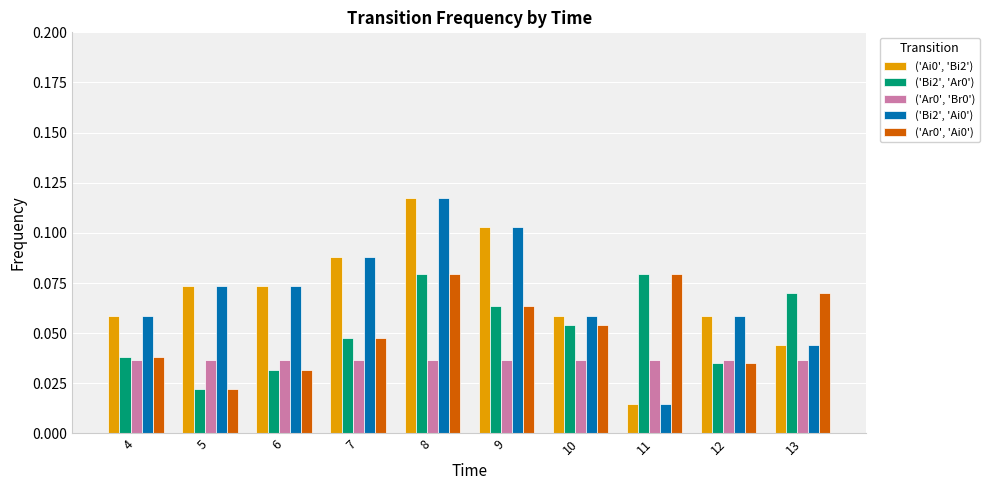

At which category is the sum across all series the highest?

8